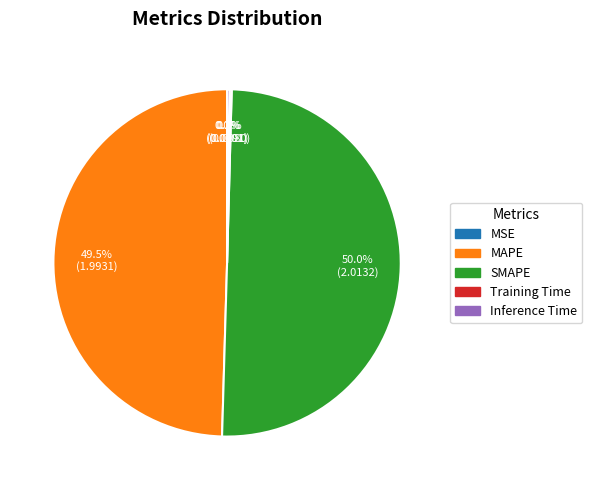

How much of the chart is everything except MAPE?

50.5%